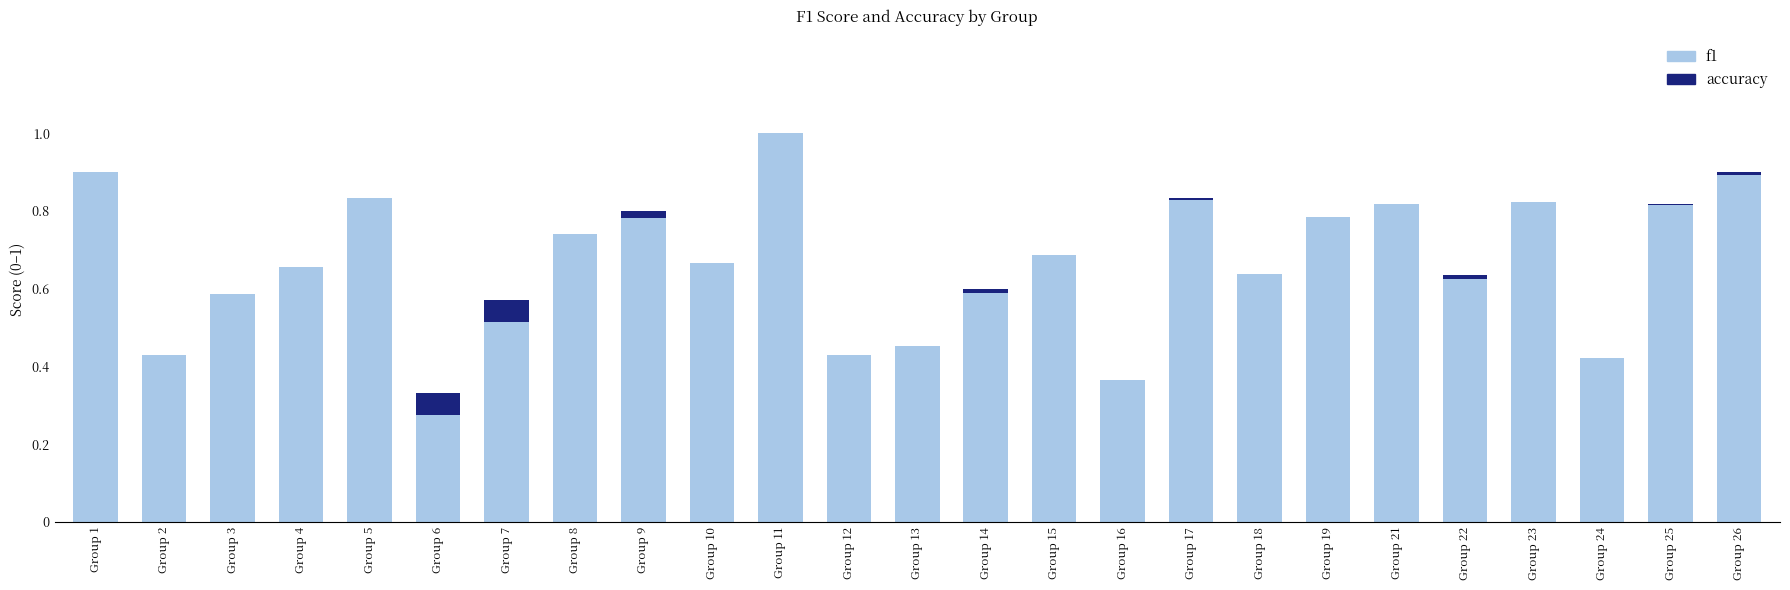

At which category is the sum across all series the highest?

Group 11